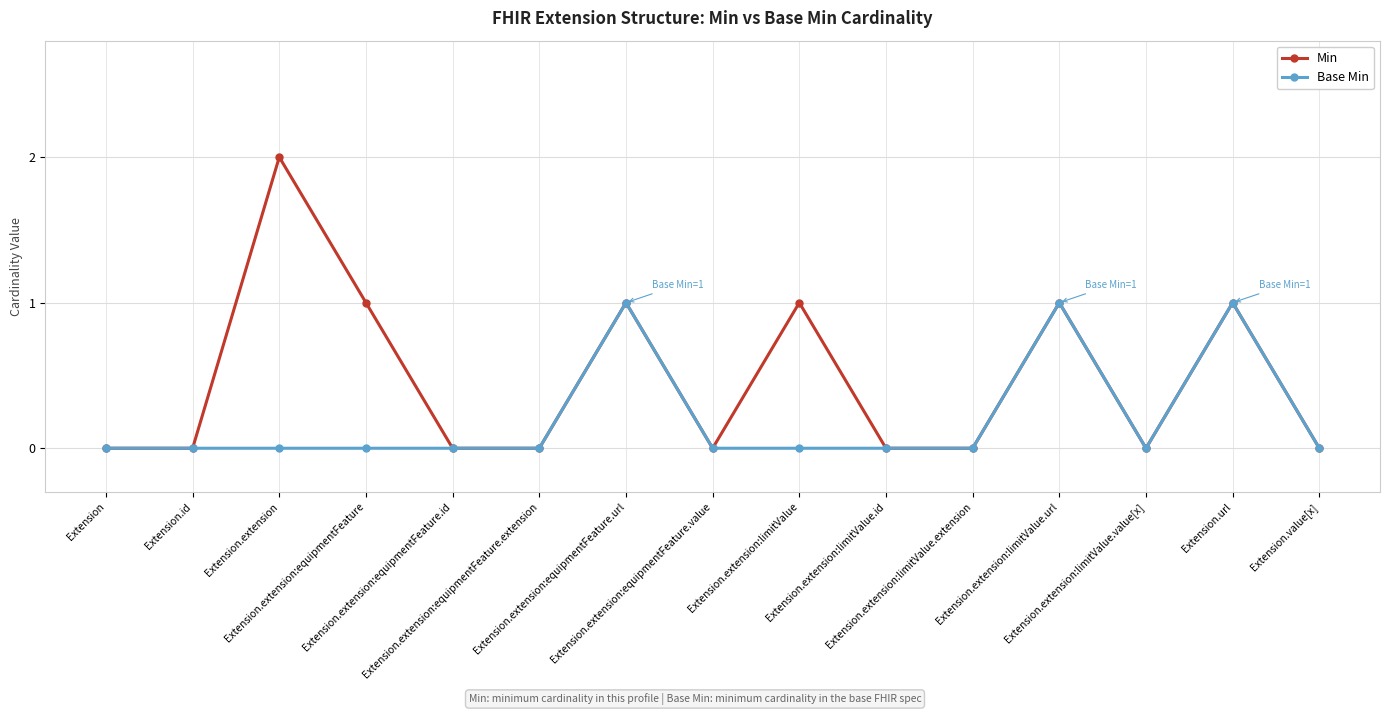

Which series has the widest spread of values?

Min